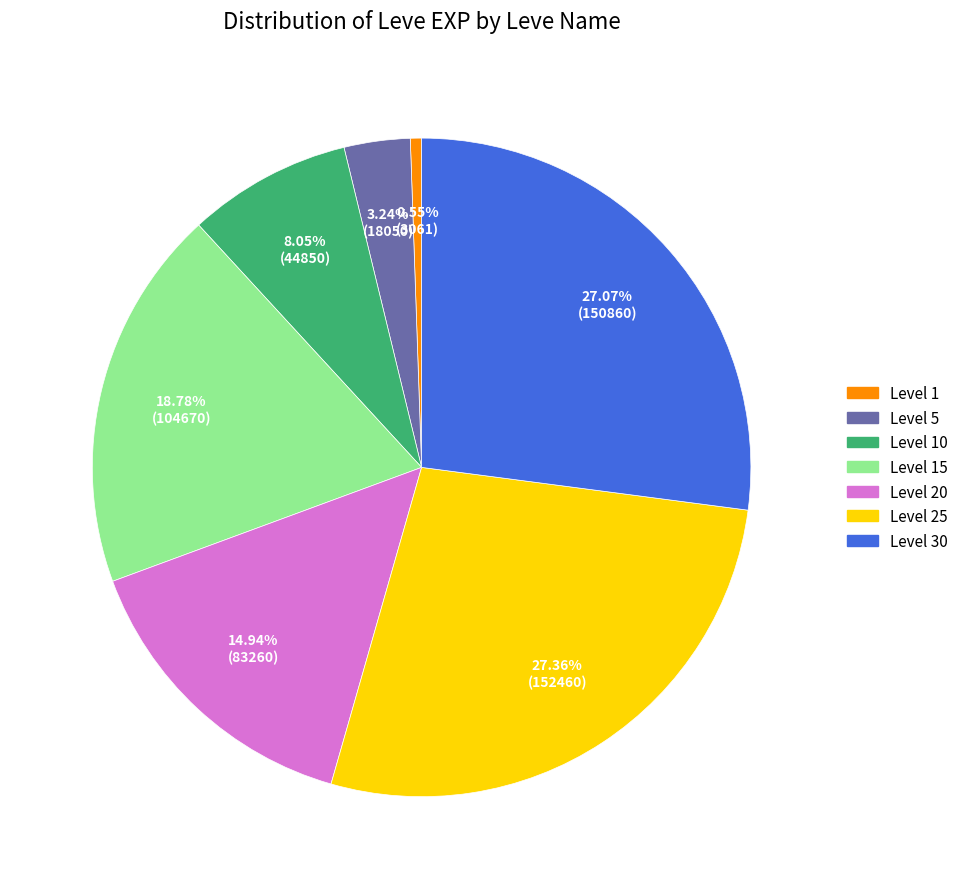

Does any single category account for the majority?

No